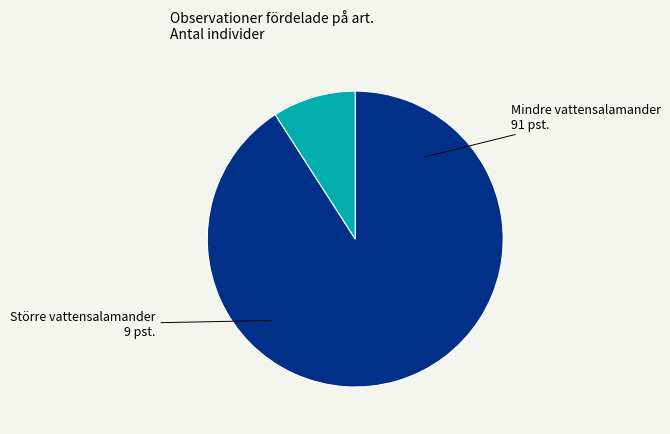

Rank the categories by value from lowest to highest.

Större vattensalamander, Mindre vattensalamander